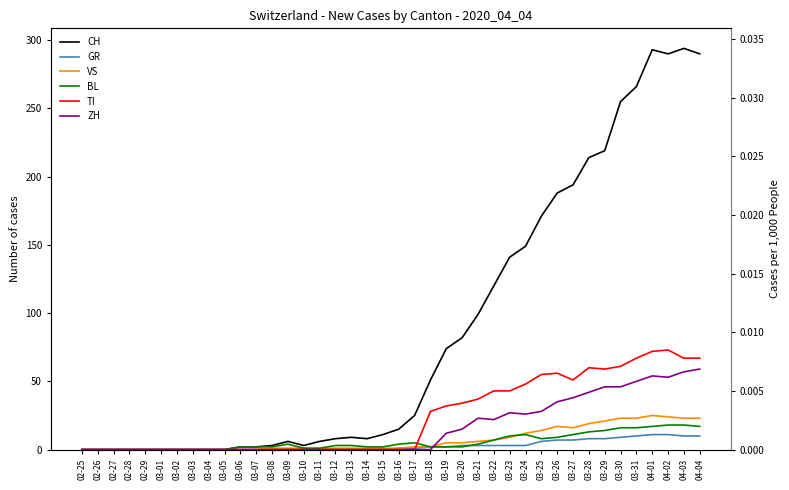

True or false: TI and GR intersect in this chart.

True